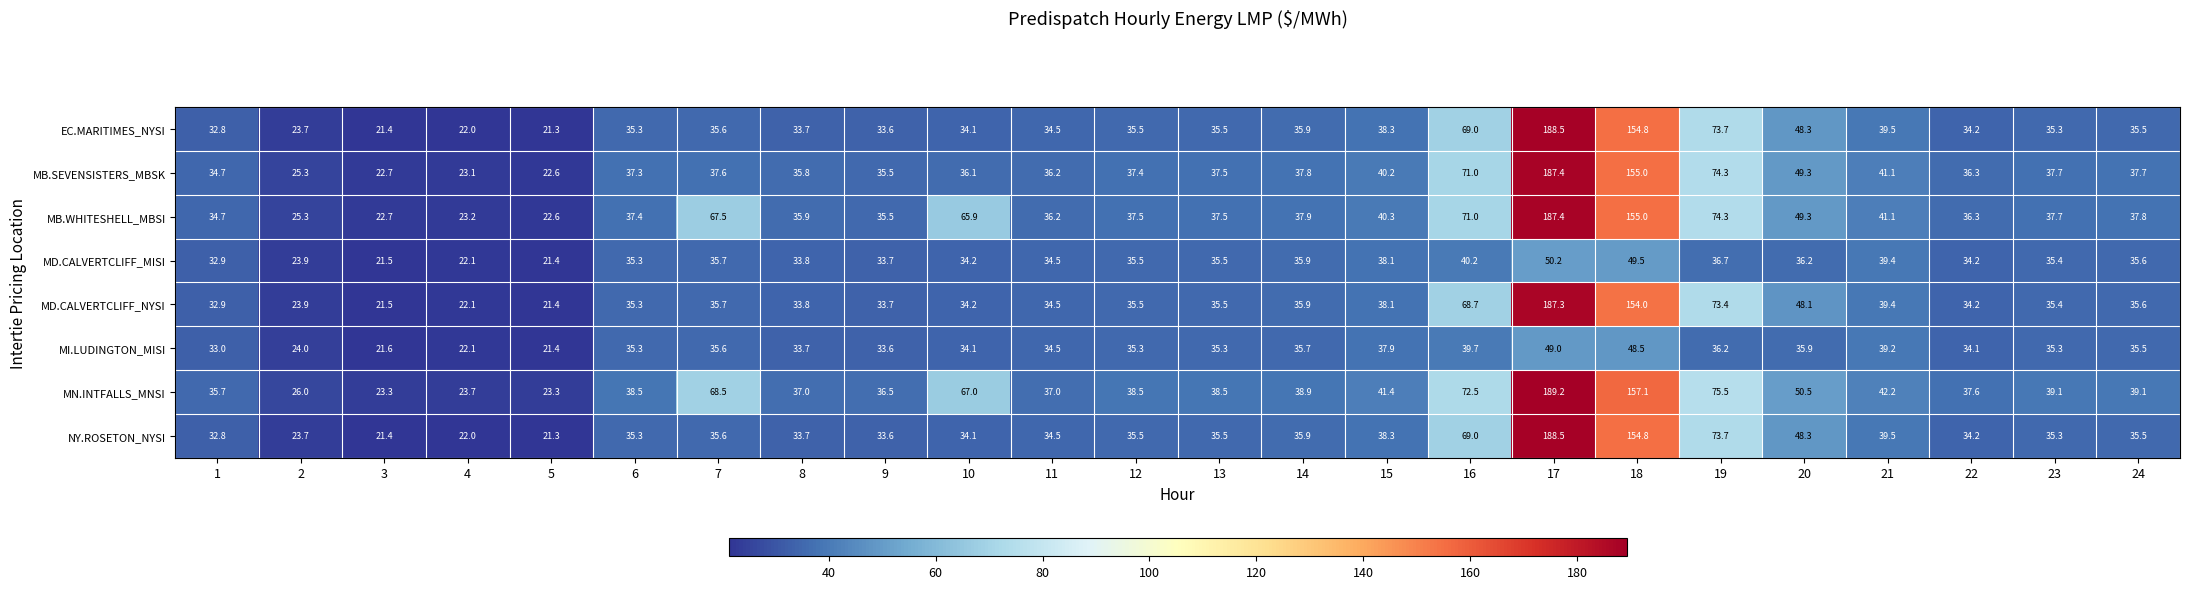

What is the sum of the MB.SEVENSISTERS_MBSK values at 10 and 11?

72.3